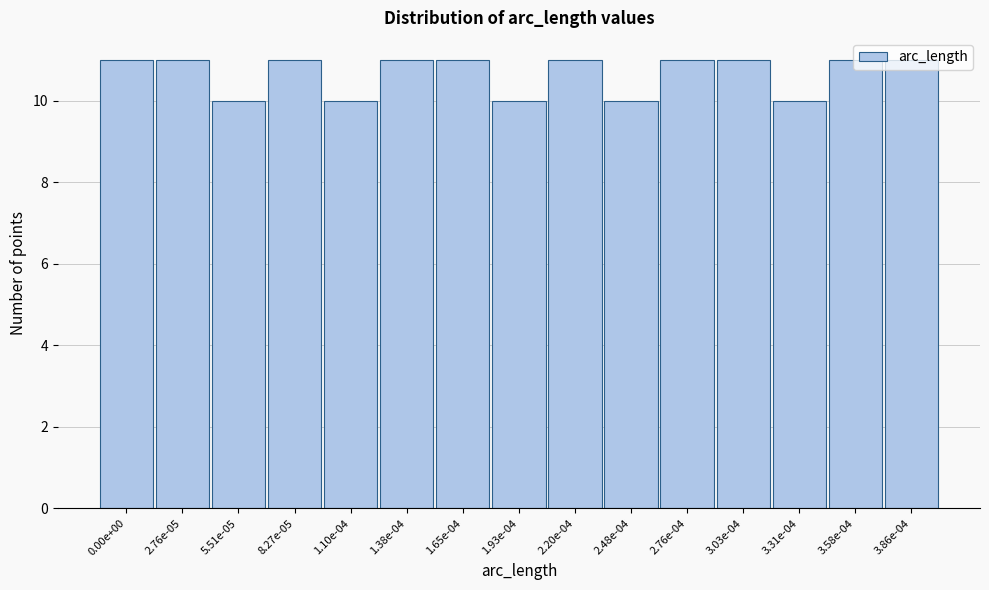

Is it true that the value at 2.48e-04 is 14?

False